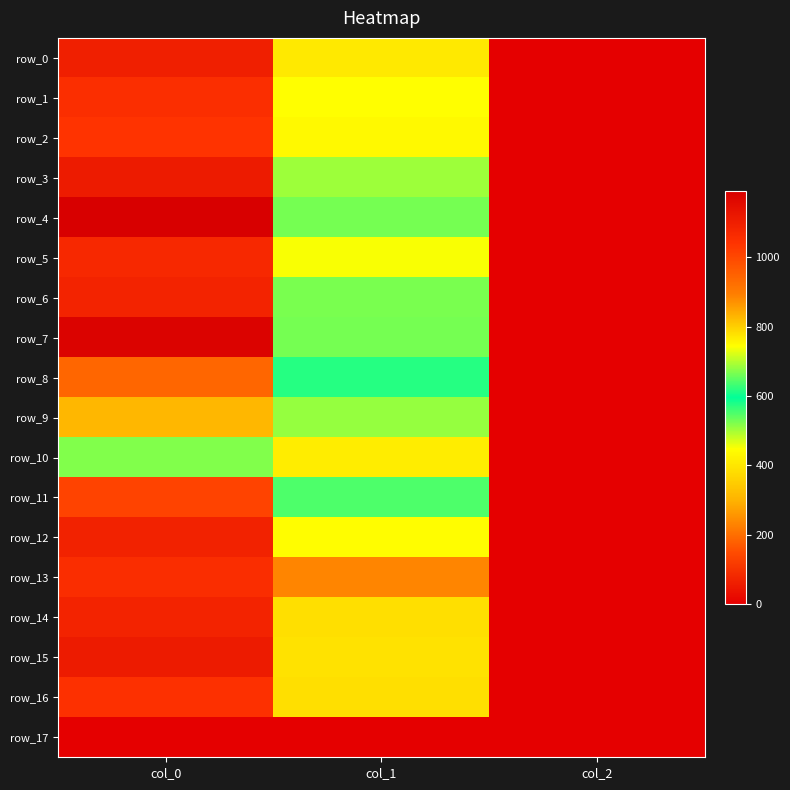

Reading left to right, what are all the values shown in this chart?

row_0: 1096.7	405.0	2.0
row_1: 1053.3	445.5	2.0
row_2: 1040.0	435.4	2.0
row_3: 1106.7	502.9	2.0
row_4: 1190.0	526.5	2.0
row_5: 1070.0	448.9	2.0
row_6: 1086.7	523.1	2.0
row_7: 1180.0	526.5	2.0
row_8: 940.0	617.6	2.0
row_9: 826.7	681.8	2.0
row_10: 670.0	762.8	2.0
row_11: 1006.7	641.2	2.0
row_12: 1090.0	745.9	2.0
row_13: 1056.7	884.2	2.0
row_14: 1086.7	384.8	2.0
row_15: 1110.0	391.5	2.0
row_16: 1046.7	384.8	2.0
row_17: 0.0	0.0	0.0